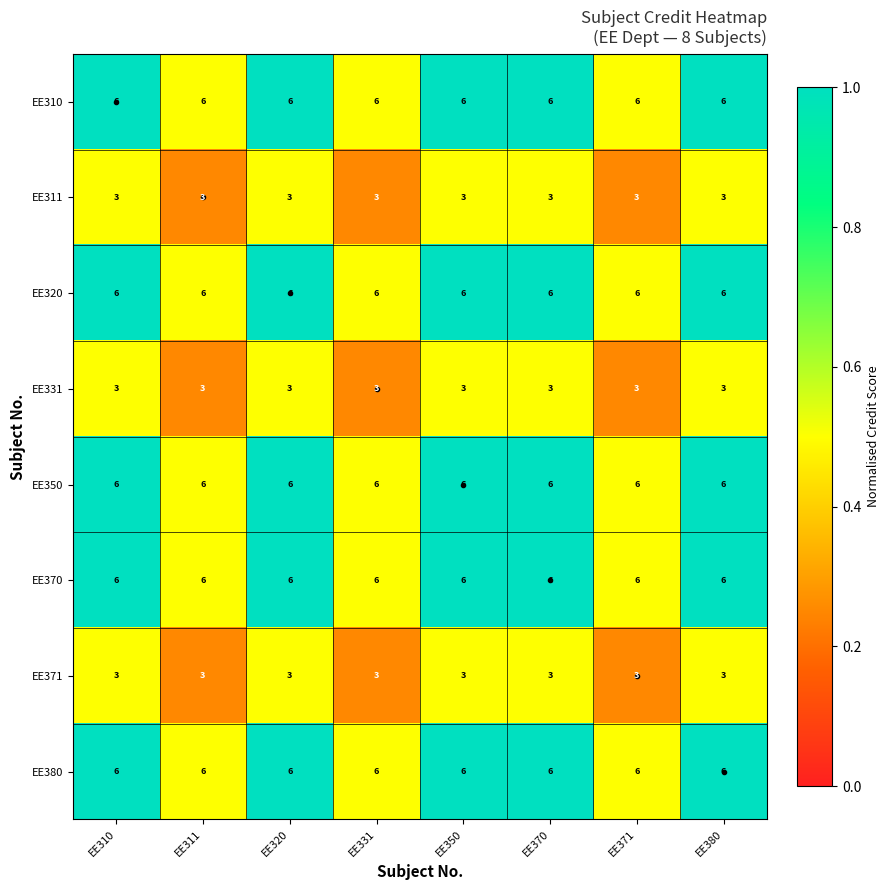

What is the sum of all EE371 values?

24